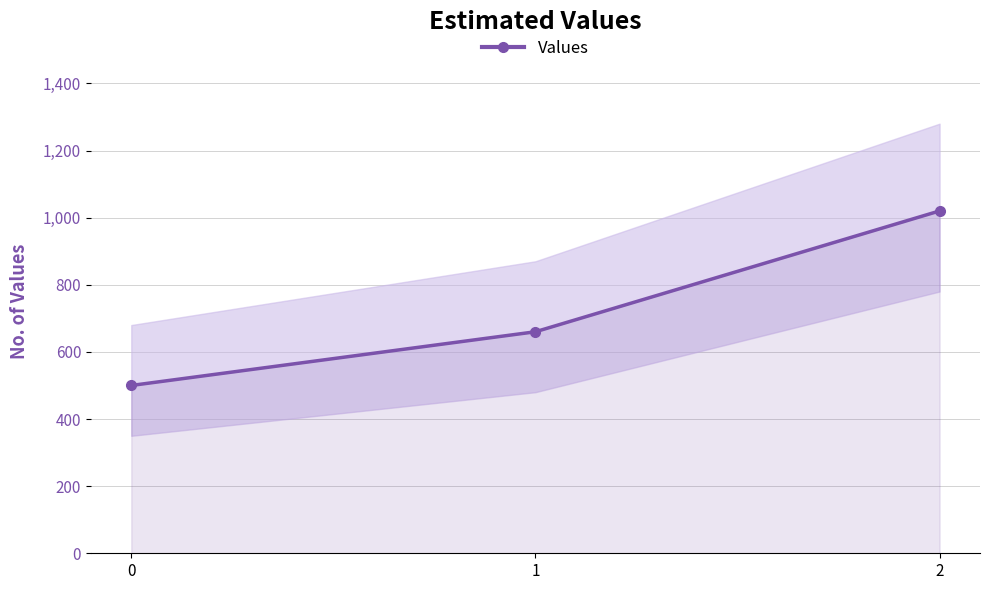

What is the maximum value shown in the chart?

1020